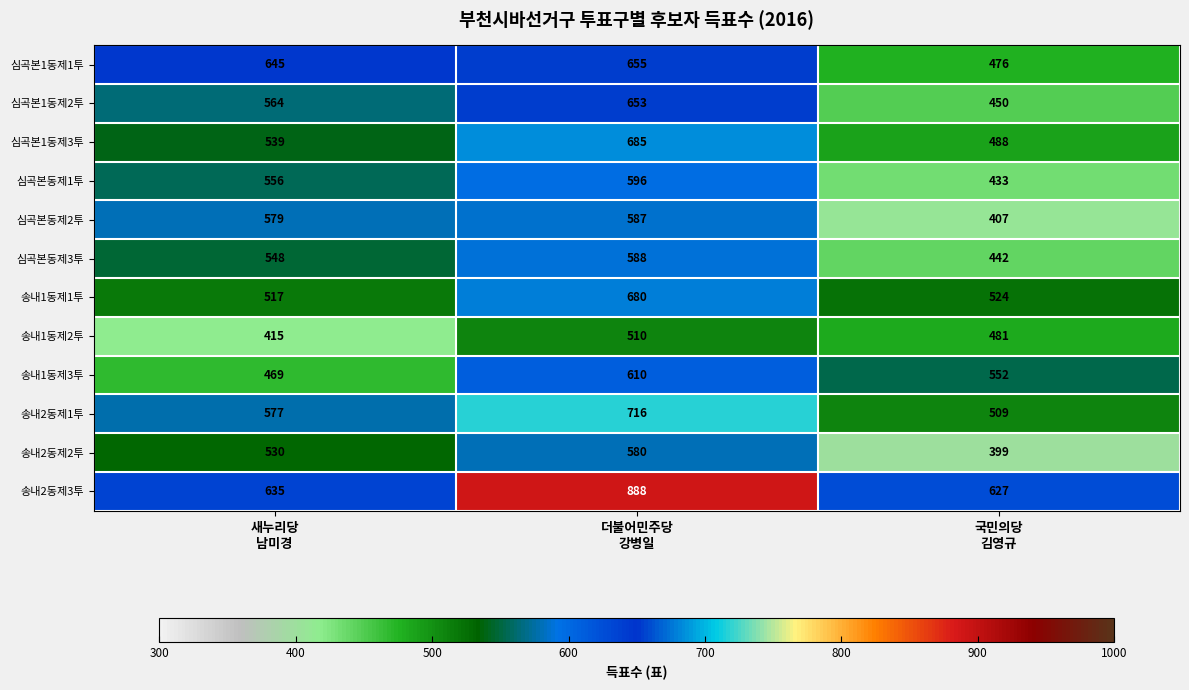

Count the number of categories in the chart.

3